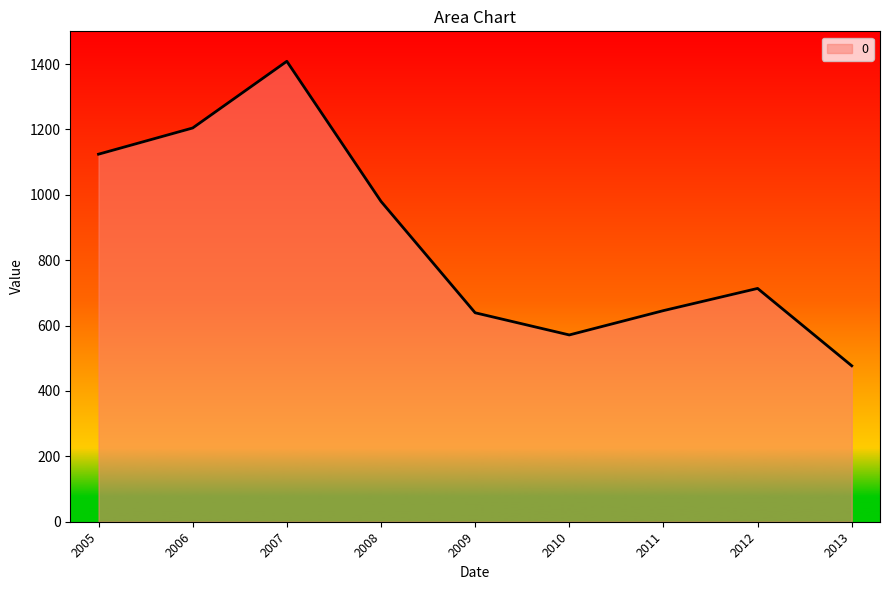

What is the ratio of the value at 2013 to the value at 2007?

0.3